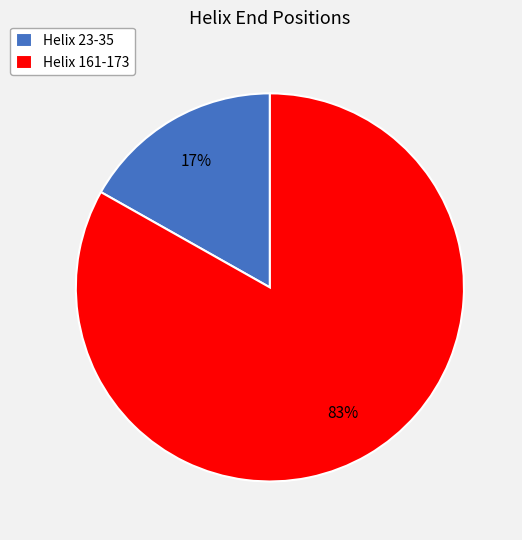

Which category has the smallest portion of the pie?

Helix 23-35